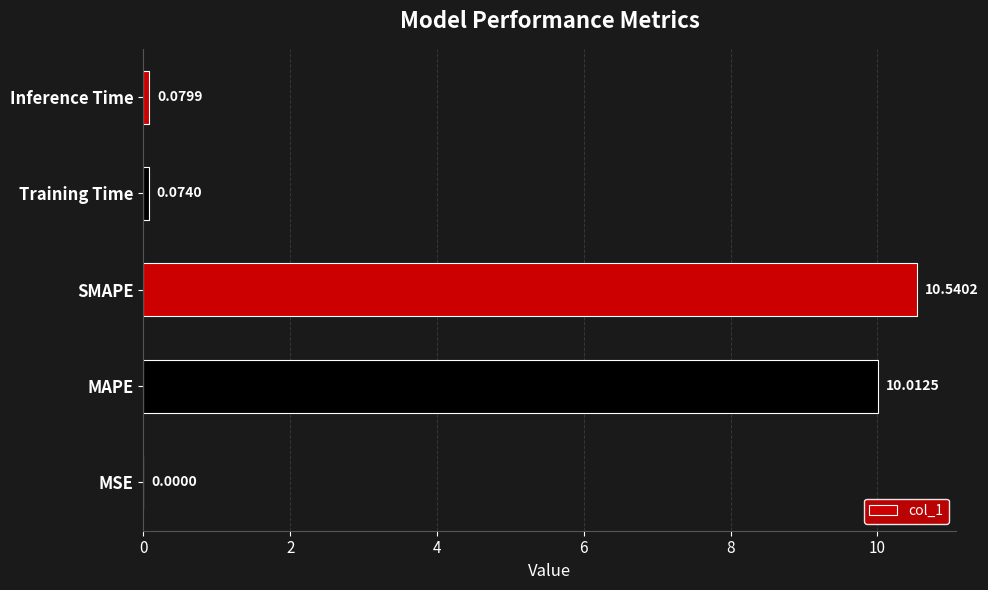

What is the average value?

4.1